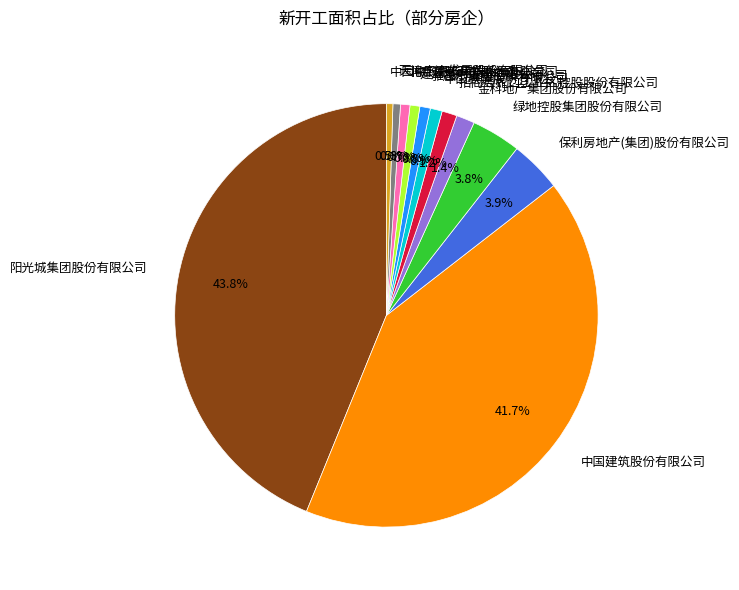

What is the ratio of the value at 绿地控股集团股份有限公司 to the value at 中国铁建股份有限公司?

4.1